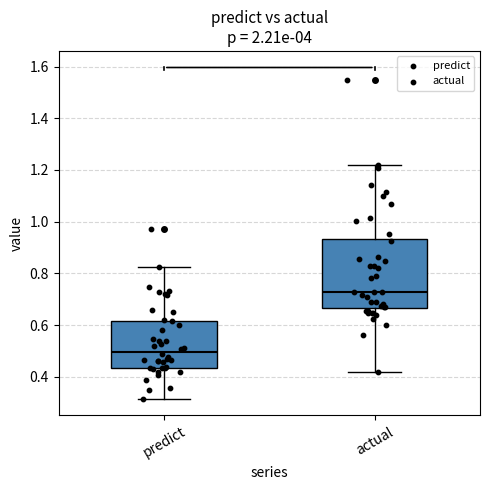

Reading left to right, transcribe this box plot: for each box, give where its median line is, the range the box spans, and where its two whiskers end, as read against the y-axis. The values are not printed on the chart, so give them approximately, as read against the axis.

predict: median 0.50, box 0.44 to 0.62, whiskers 0.32 to 0.82
actual: median 0.72, box 0.66 to 0.94, whiskers 0.42 to 1.22